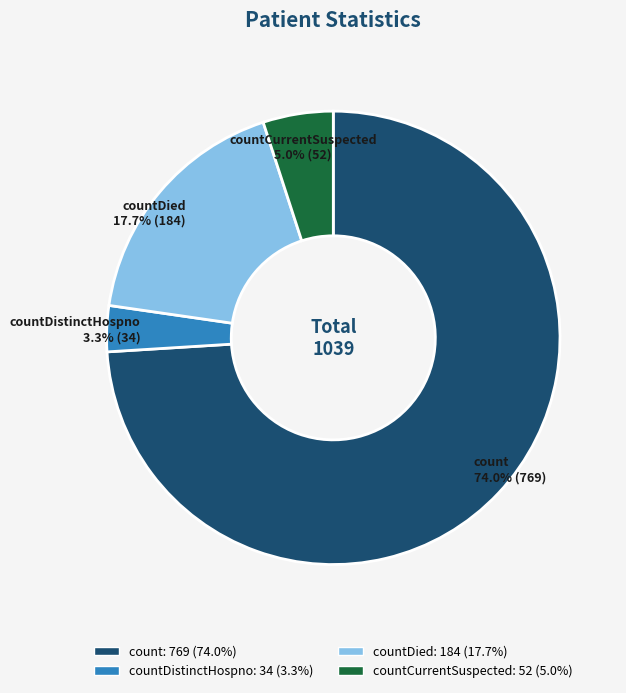

Is there a majority slice in this chart?

Yes